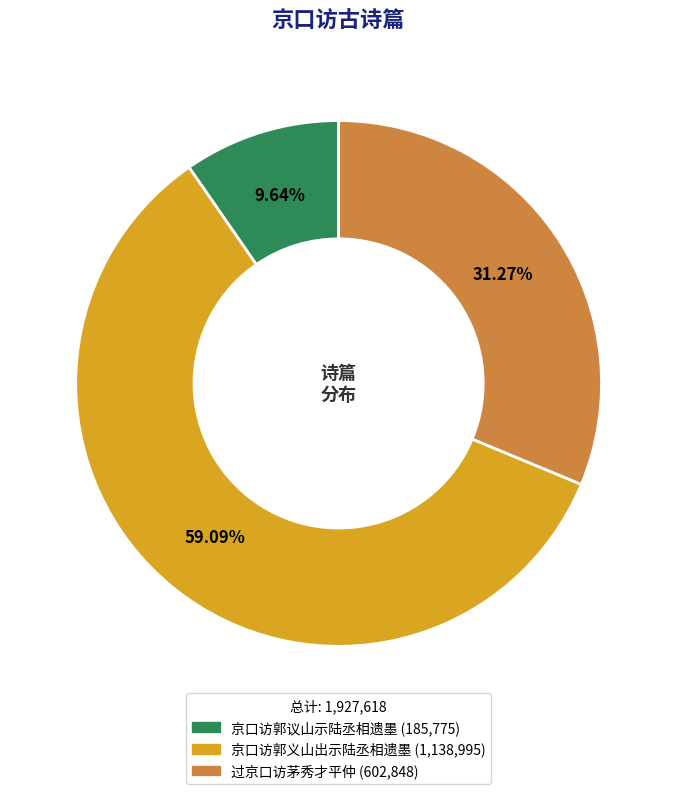

The 京口访郭义山出示陆丞相遗墨 slice represents 59% of the pie. True or false?

True